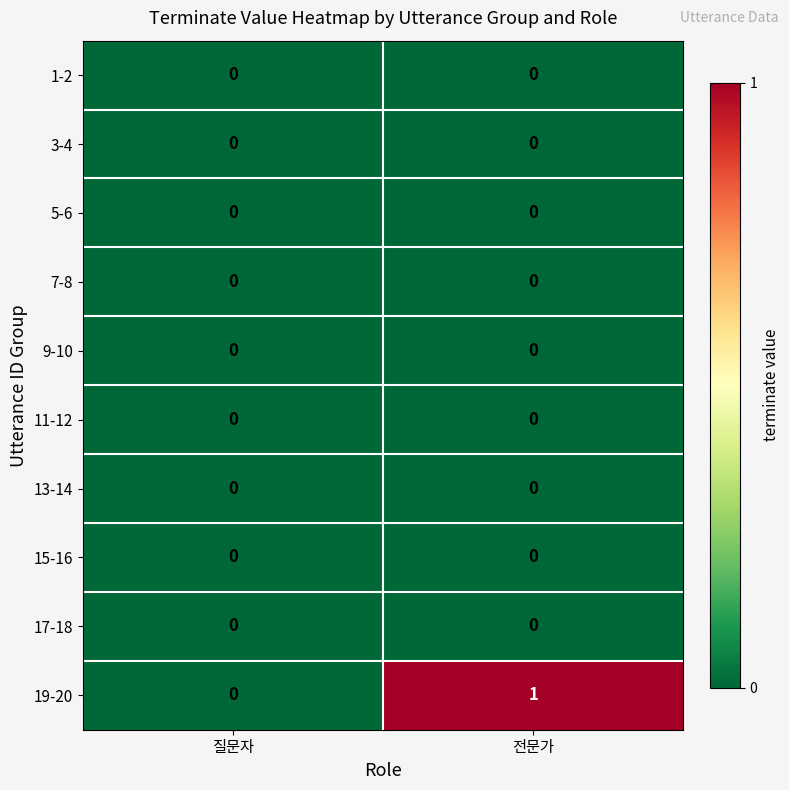

Which series has the largest total across all categories?

19-20